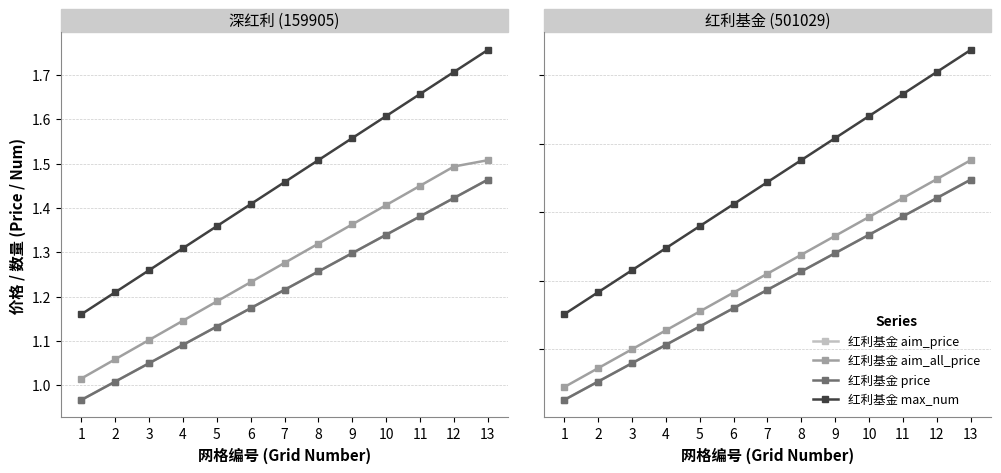

Reading right to left, transcribe all the data shown in this chart.

aim_price: 1.5	1.4	1.4	1.3	1.3	1.3	1.2	1.2	1.1	1.1	1.0	1.0	1.0
aim_all_price: 1.5	1.5	1.5	1.4	1.4	1.3	1.3	1.2	1.2	1.1	1.1	1.1	1.0
price: 1.5	1.4	1.4	1.3	1.3	1.3	1.2	1.2	1.1	1.1	1.0	1.0	1.0
max_num: 1.8	1.7	1.7	1.6	1.6	1.5	1.5	1.4	1.4	1.3	1.3	1.2	1.2